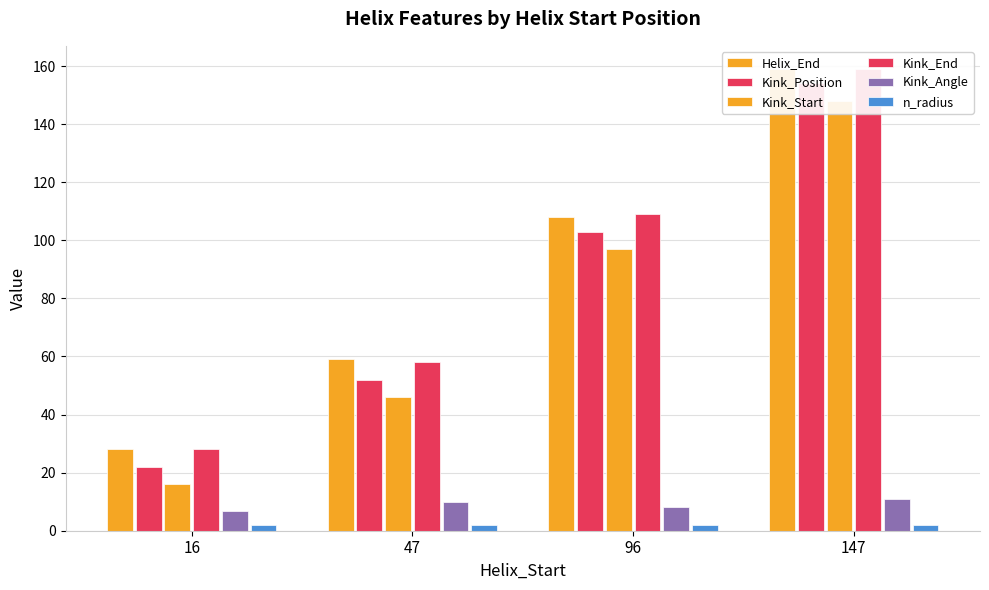

What is the value of the Kink_Start bar at the 1st from the left?

16.0